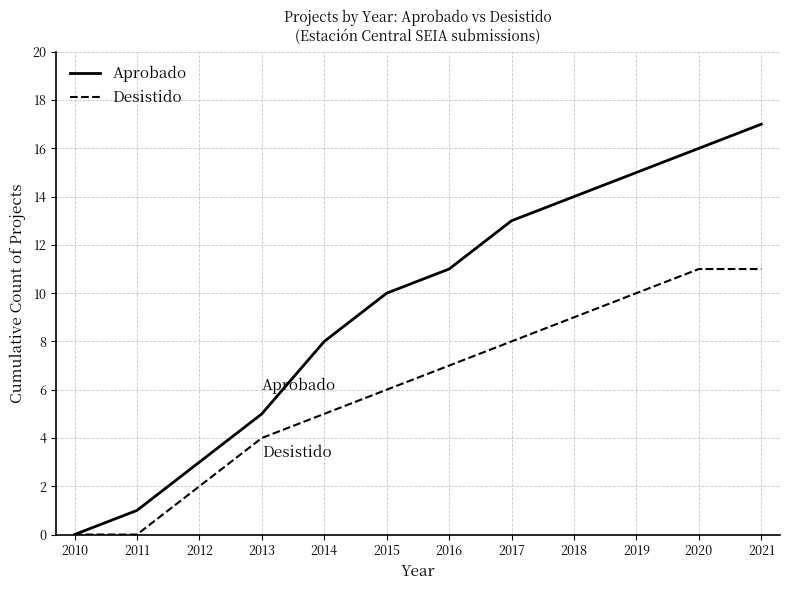

The Aprobado series shows 15 at 2019. True or false?

True